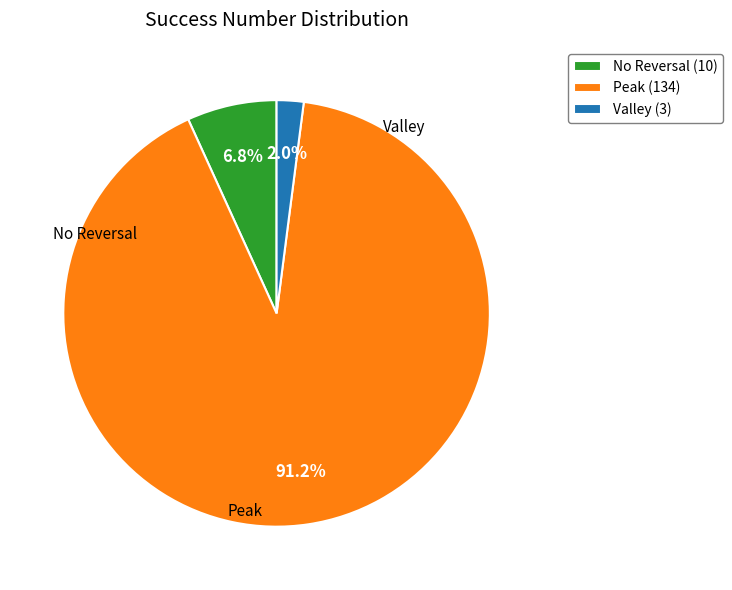

Rank the categories by value from highest to lowest.

Peak (134), No Reversal (10), Valley (3)